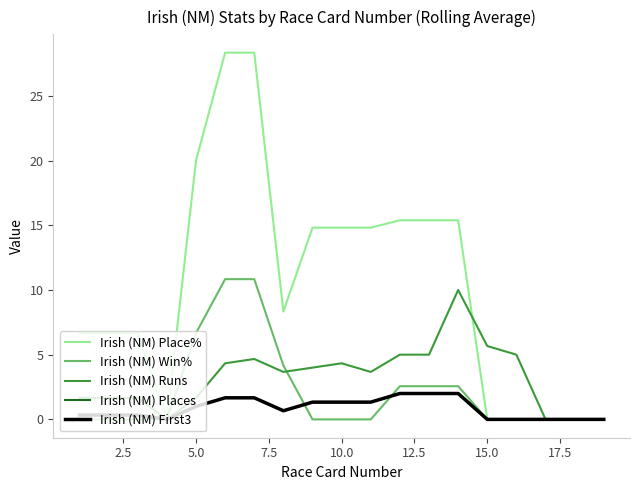

Does the chart have visible grid lines?

No